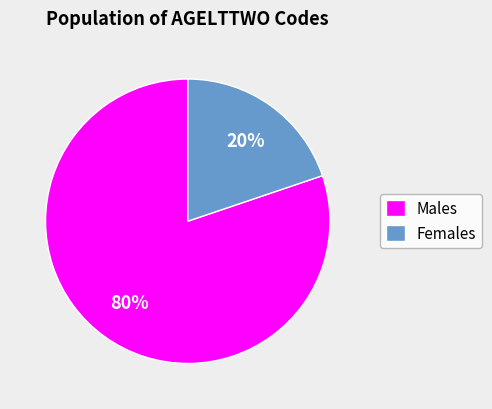

What percentage is the Females slice, to the nearest percent?

20%